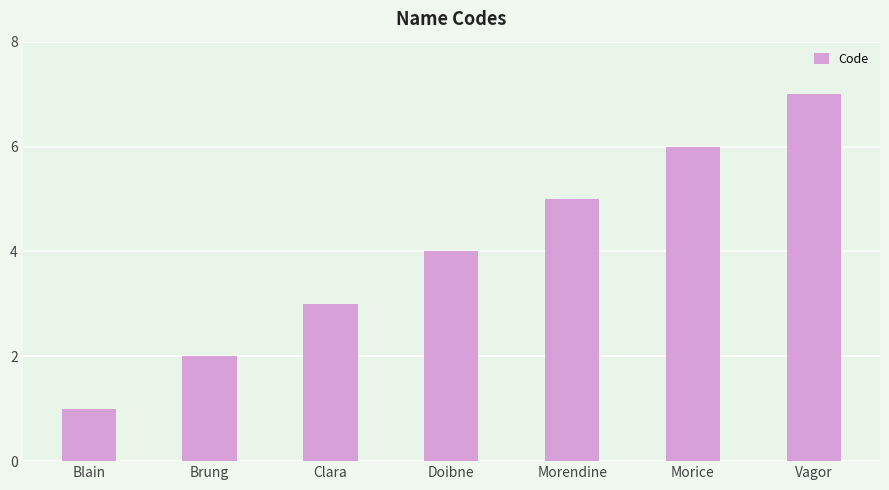

What is the average value?

4